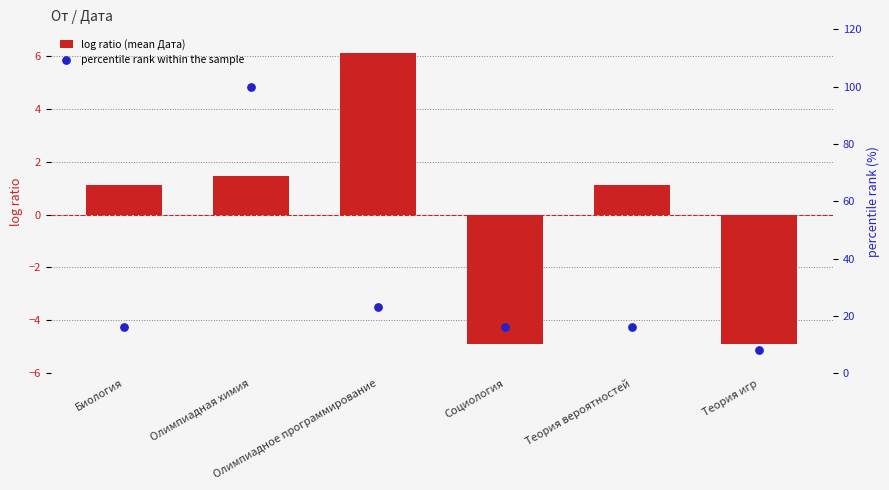

Which series reaches the maximum Y coordinate?

percentile rank within the sample